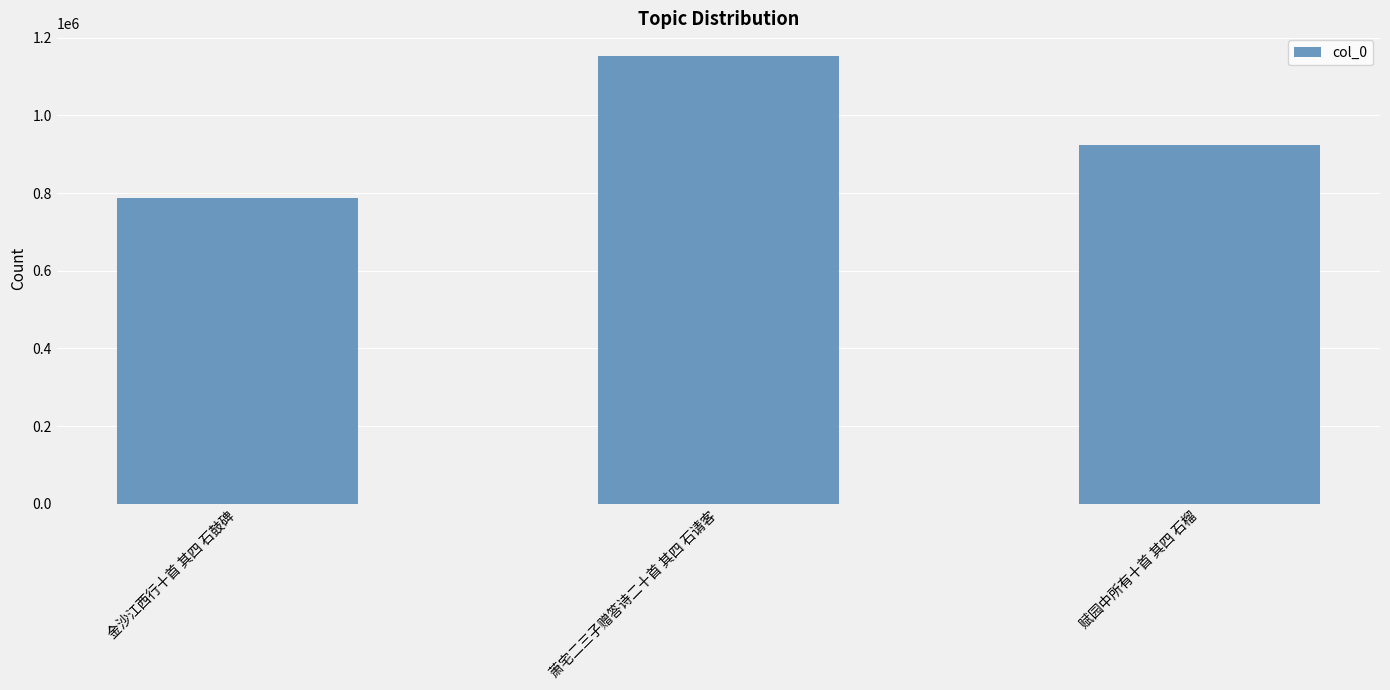

Reading left to right, what are all the values shown in this chart?

金沙江西行十首 其四 石鼓碑=786686	萧宅二三子赠答诗二十首 其四 石请客=1153646	赋园中所有十首 其四 石榴=925023